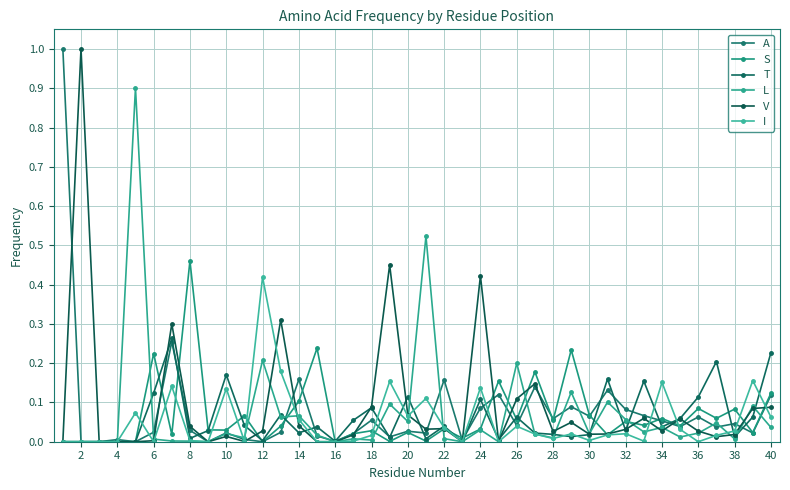

How many intersections are there between L and V?

15